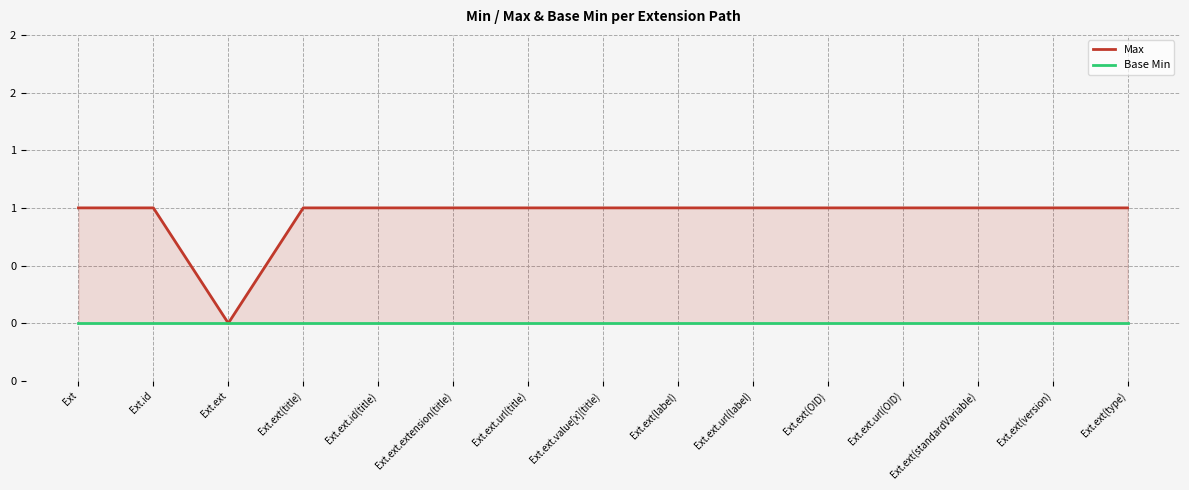

Is it true that Max equals 1 at Ext.id?

True